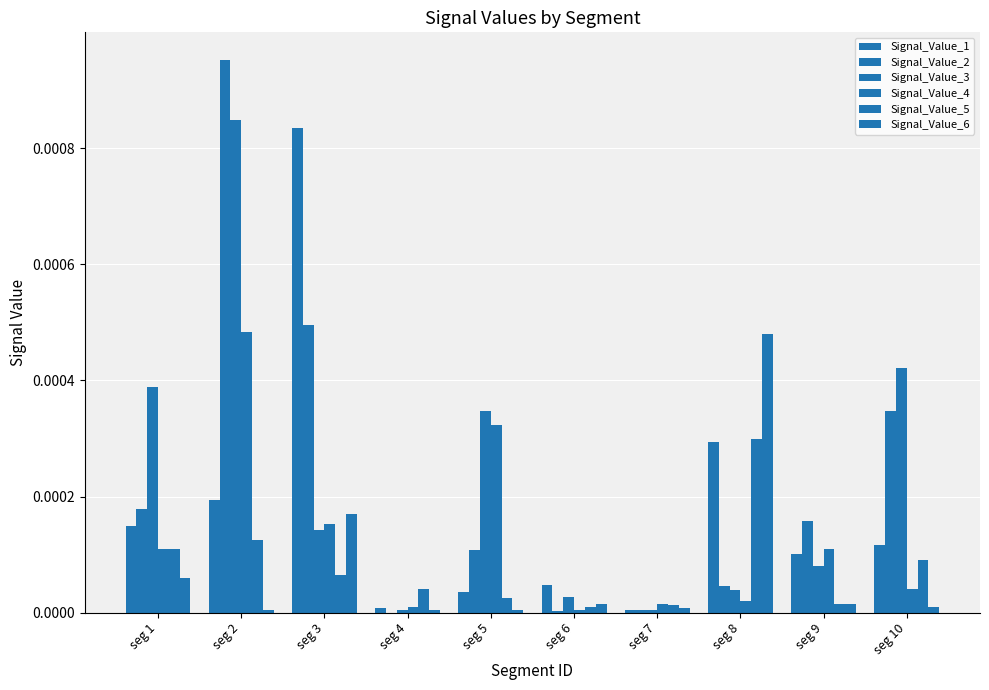

Count the number of data series in this chart.

6